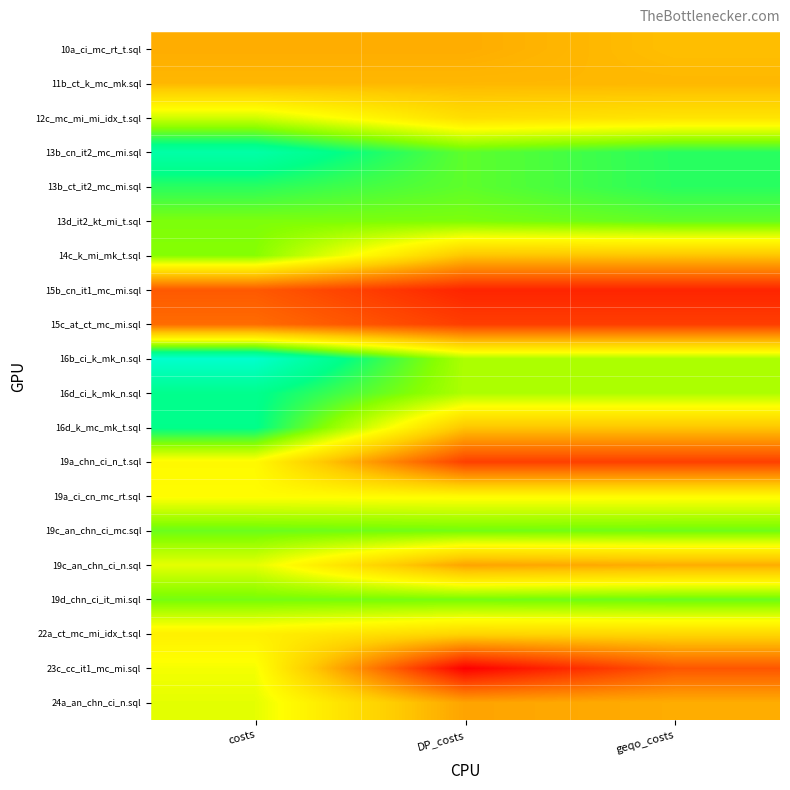

Which has a higher value, geqo_costs or costs?

geqo_costs